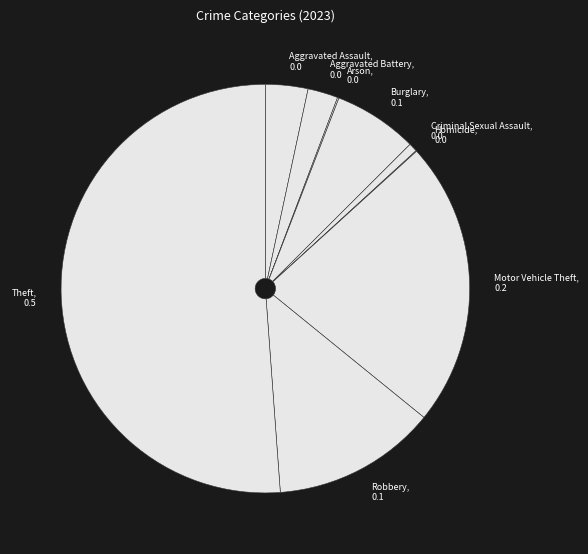

Which category has the biggest portion of the pie?

Theft